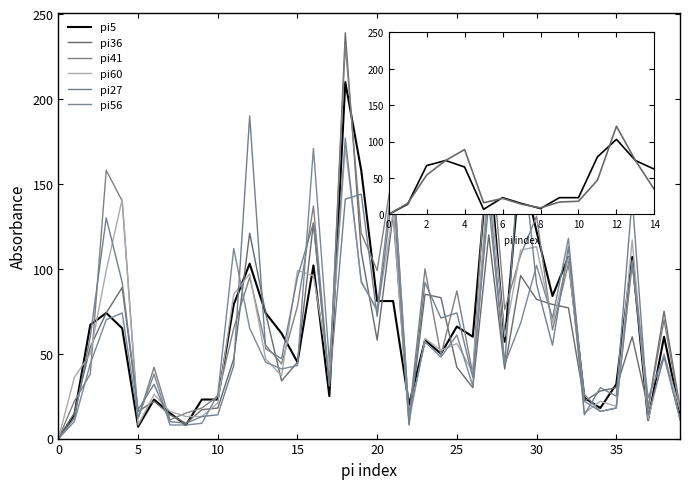

True or false: pi27 has a value of 148 at 21.

True